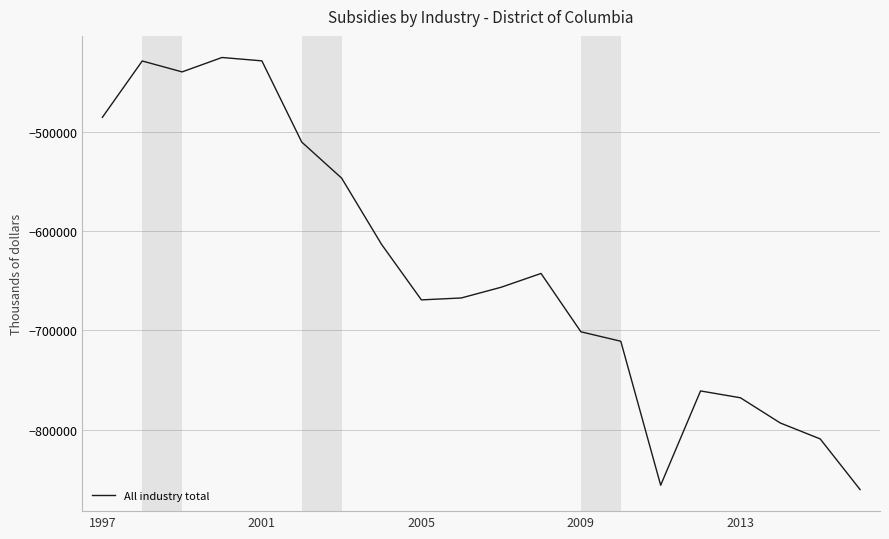

What is the smallest value displayed?

-860553